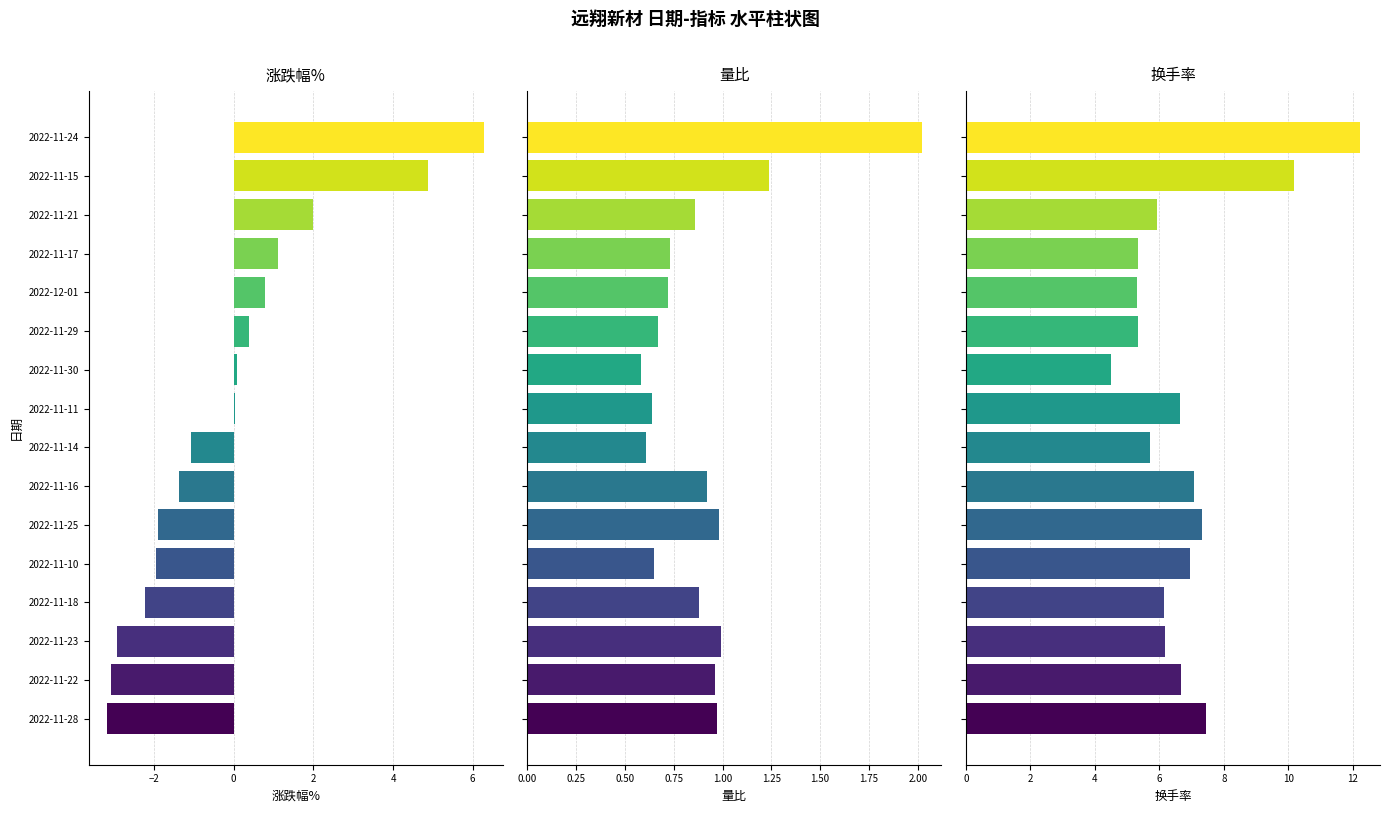

Is it true that 量比 equals 0.7 at 2022-11-17?

True